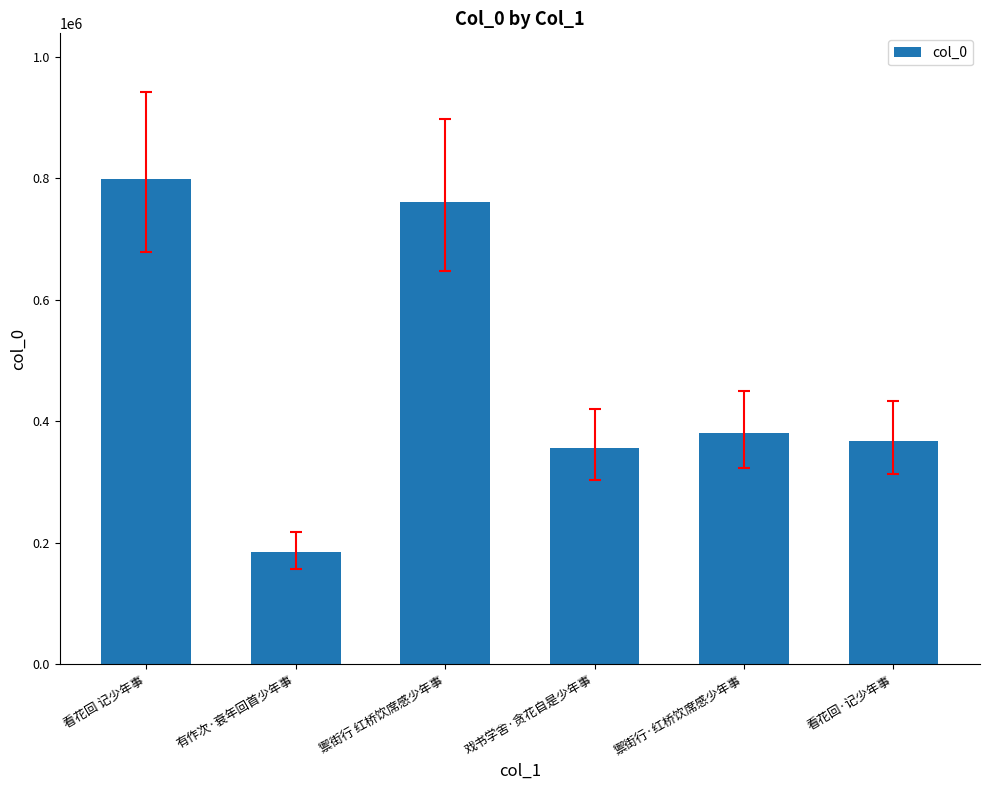

Does the chart contain any negative values?

No